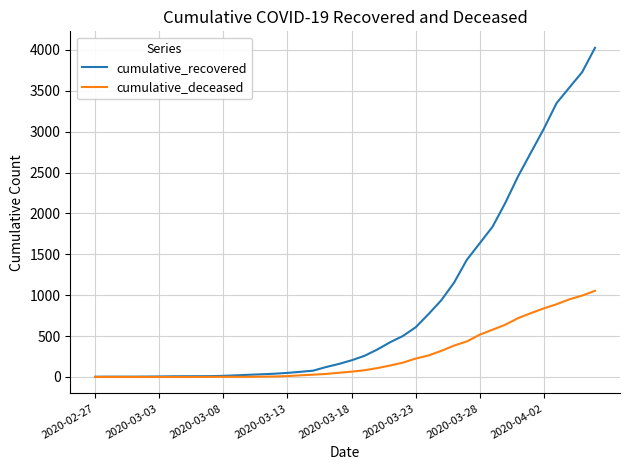

What is the greatest value displayed?

4027